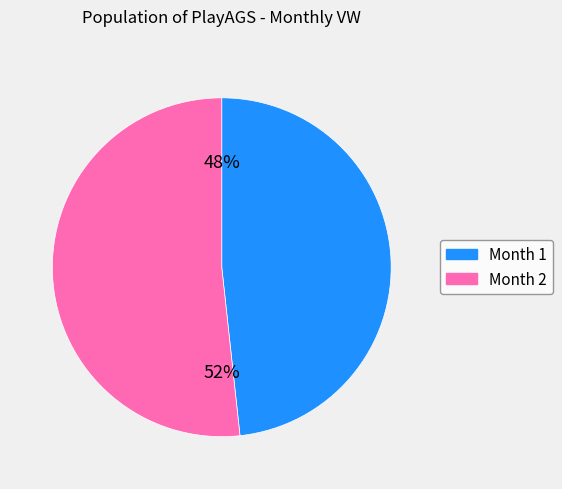

True or false: Month 2 accounts for 66% of the total.

False